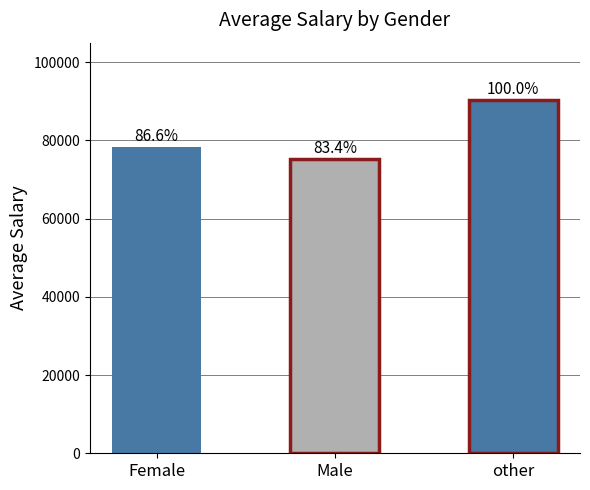

Read the value at Female.

78284.2